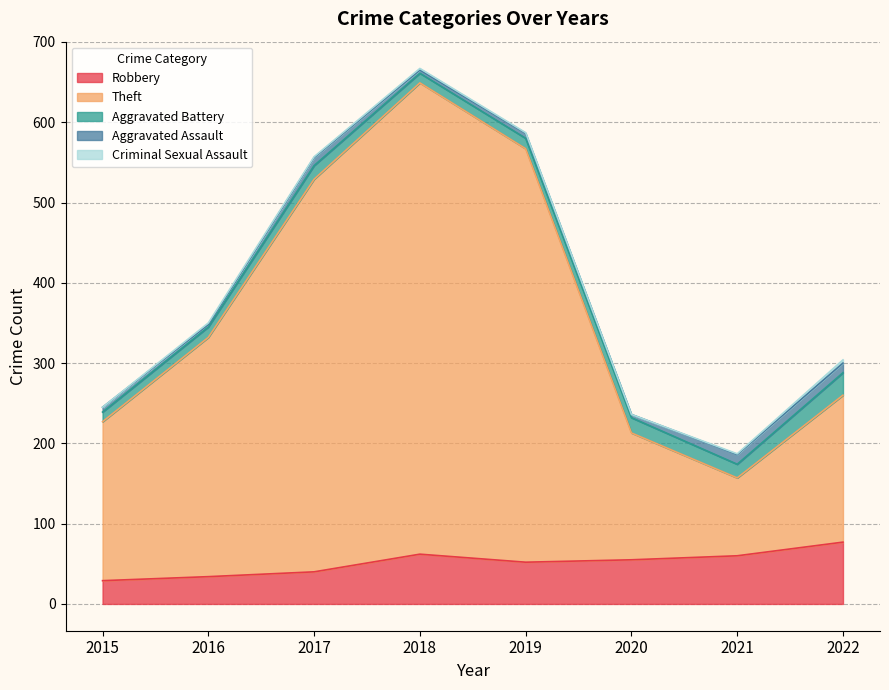

Does the chart display data point markers on the line(s)?

No